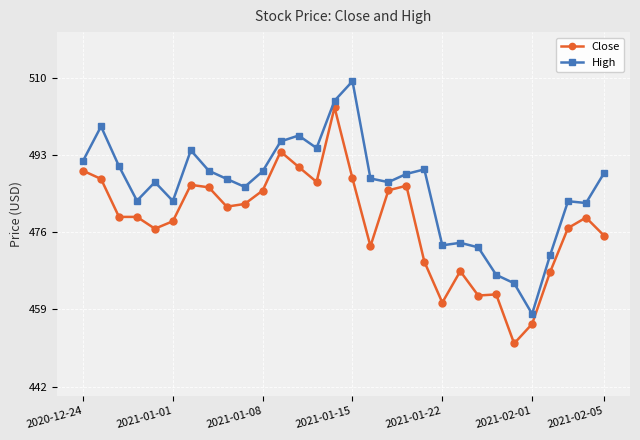

Which series has the largest range (max minus min)?

Close